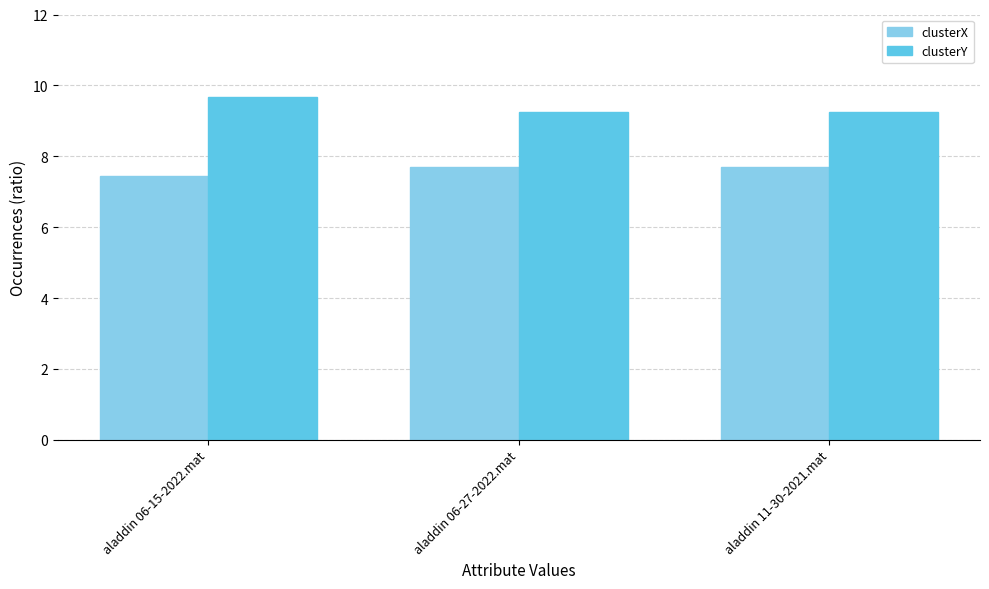

Reading left to right, what are all the values shown in this chart?

clusterX: aladdin 06-15-2022.mat=7.5	aladdin 06-27-2022.mat=7.7	aladdin 11-30-2021.mat=7.7
clusterY: aladdin 06-15-2022.mat=9.7	aladdin 06-27-2022.mat=9.2	aladdin 11-30-2021.mat=9.2